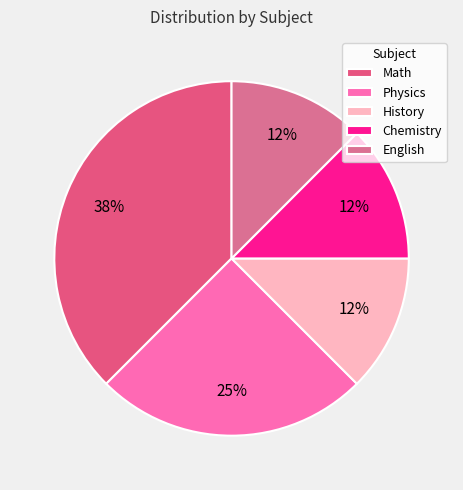

To the nearest percent, what portion does Math represent?

38%